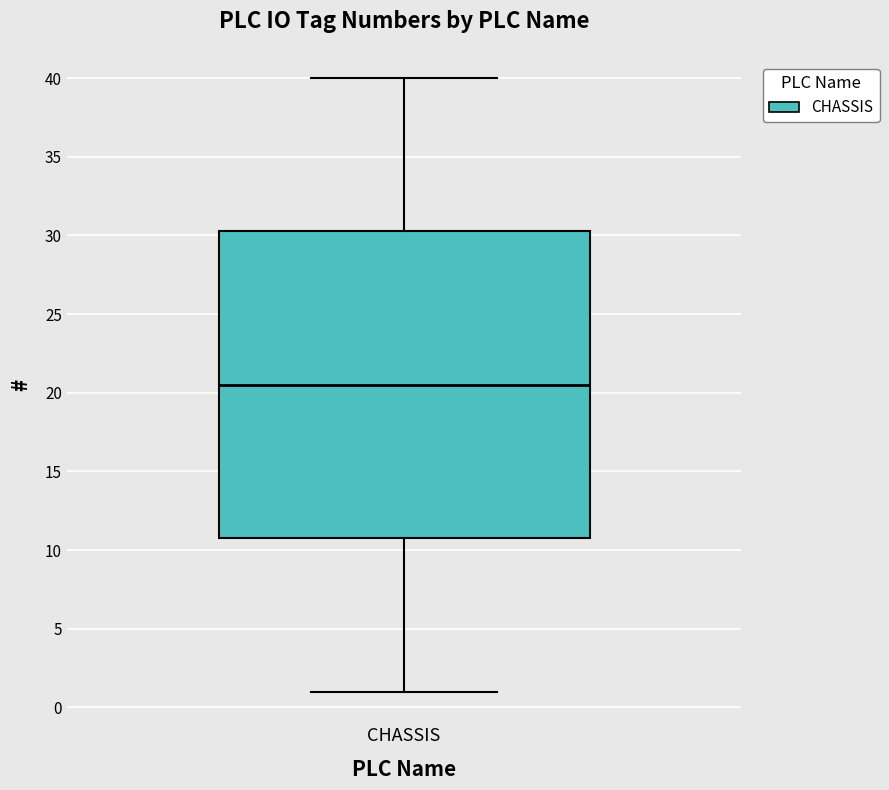

Where does the upper whisker of the box for CHASSIS end on the y-axis? The values are not printed on the chart, so give them approximately, as read against the axis.

40.0